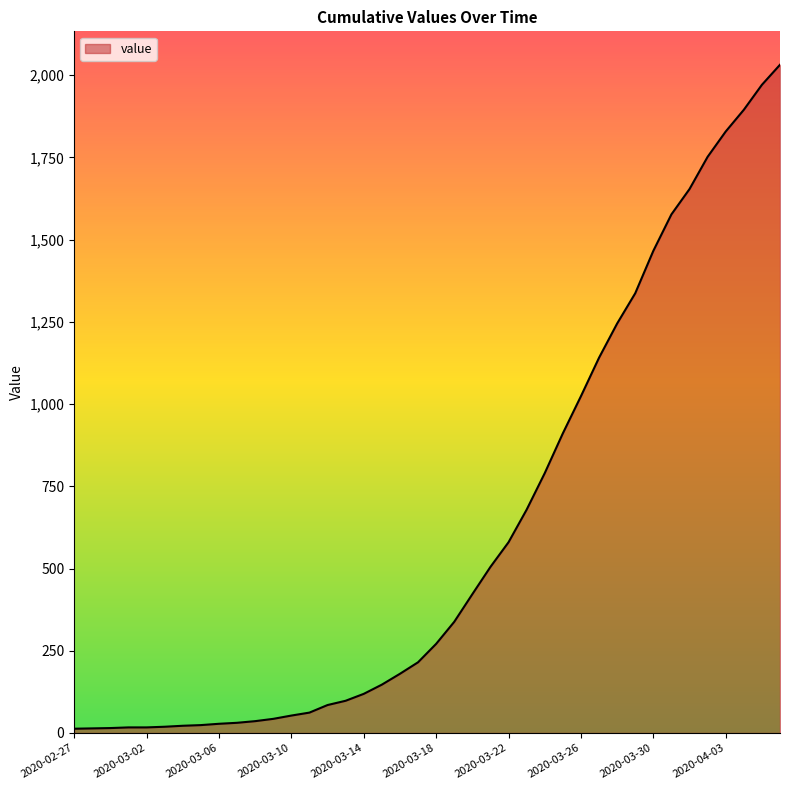

How many lines are shown in the chart?

1